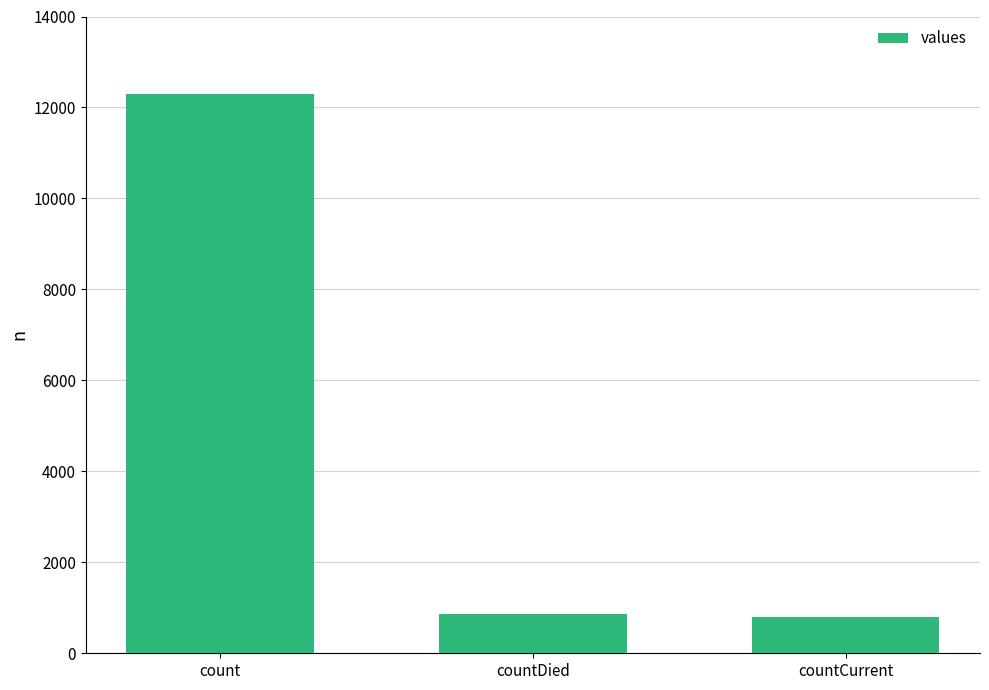

What is the maximum value shown in the chart?

12293